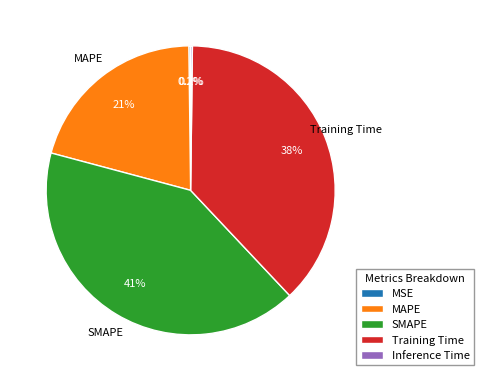

Which slice is the largest?

SMAPE